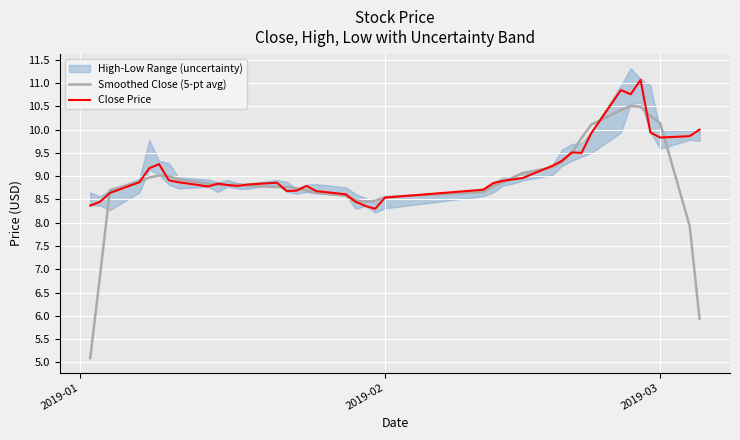

What is the highest value of the Close Price series?

11.1